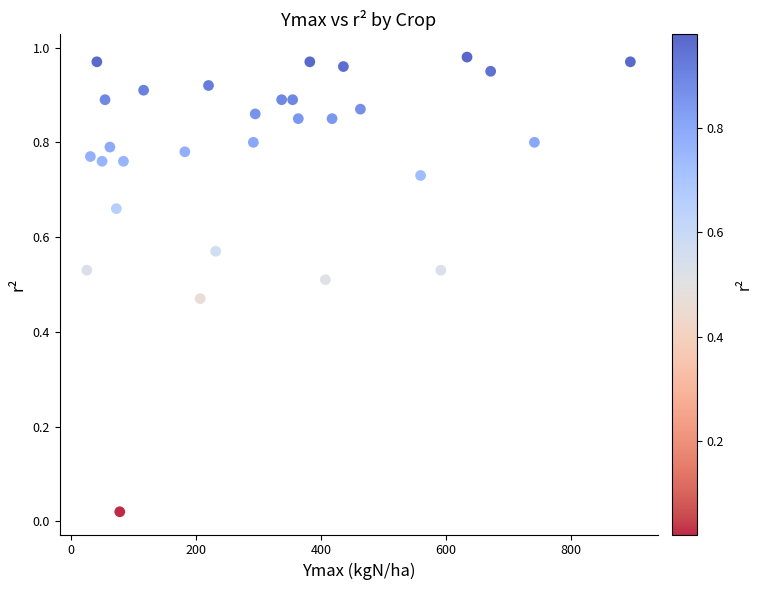

What is the range of X values (max minus min)?

870.9